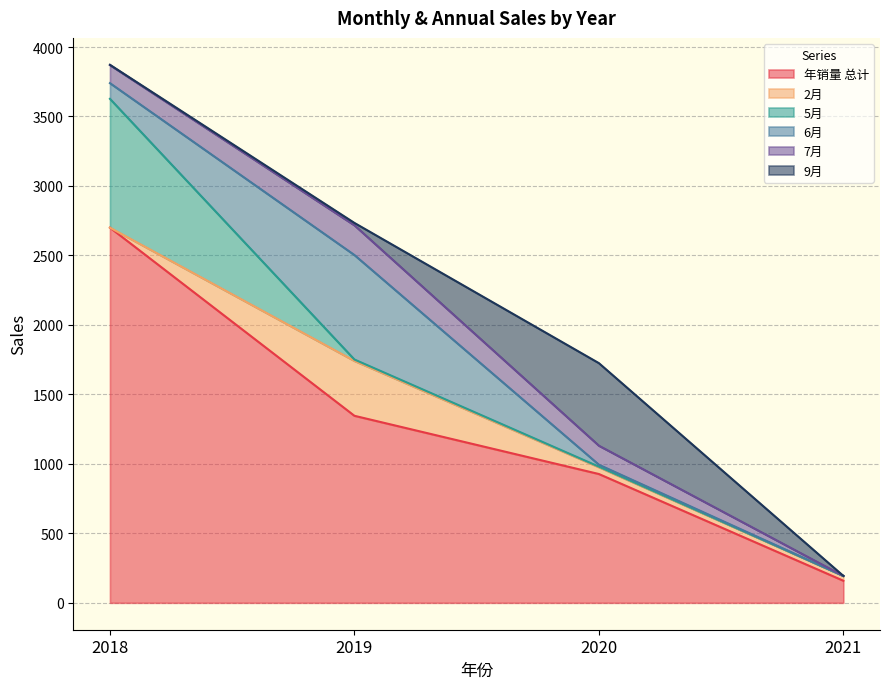

Reading left to right, list all the values displayed in this chart.

年销量 总计: 2700	1346	927	159
2月: 0	395	49	35
5月: 927	10	4	0
6月: 113	752	14	0
7月: 130	214	137	0
9月: 2	17	594	0